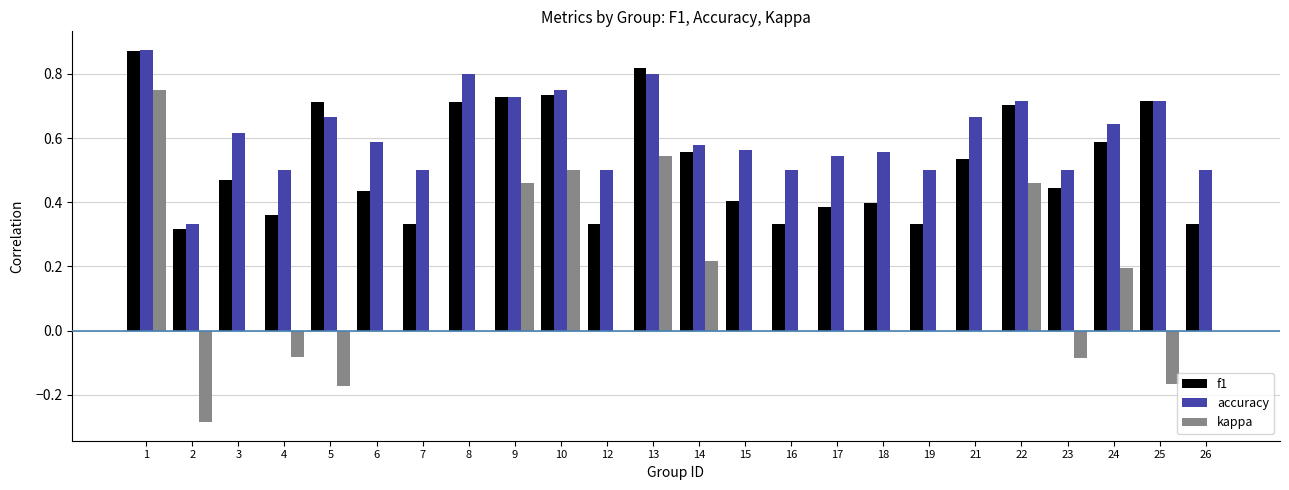

At which label is accuracy closest to 0?

2